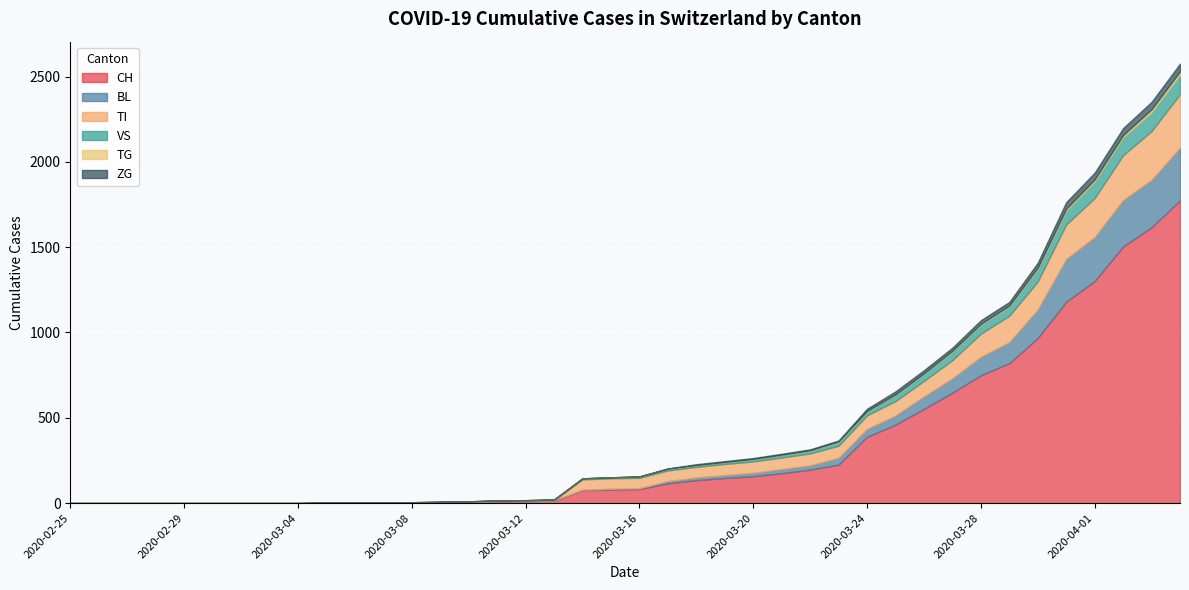

What is the difference between the second highest and second lowest values in the CH series?

1617